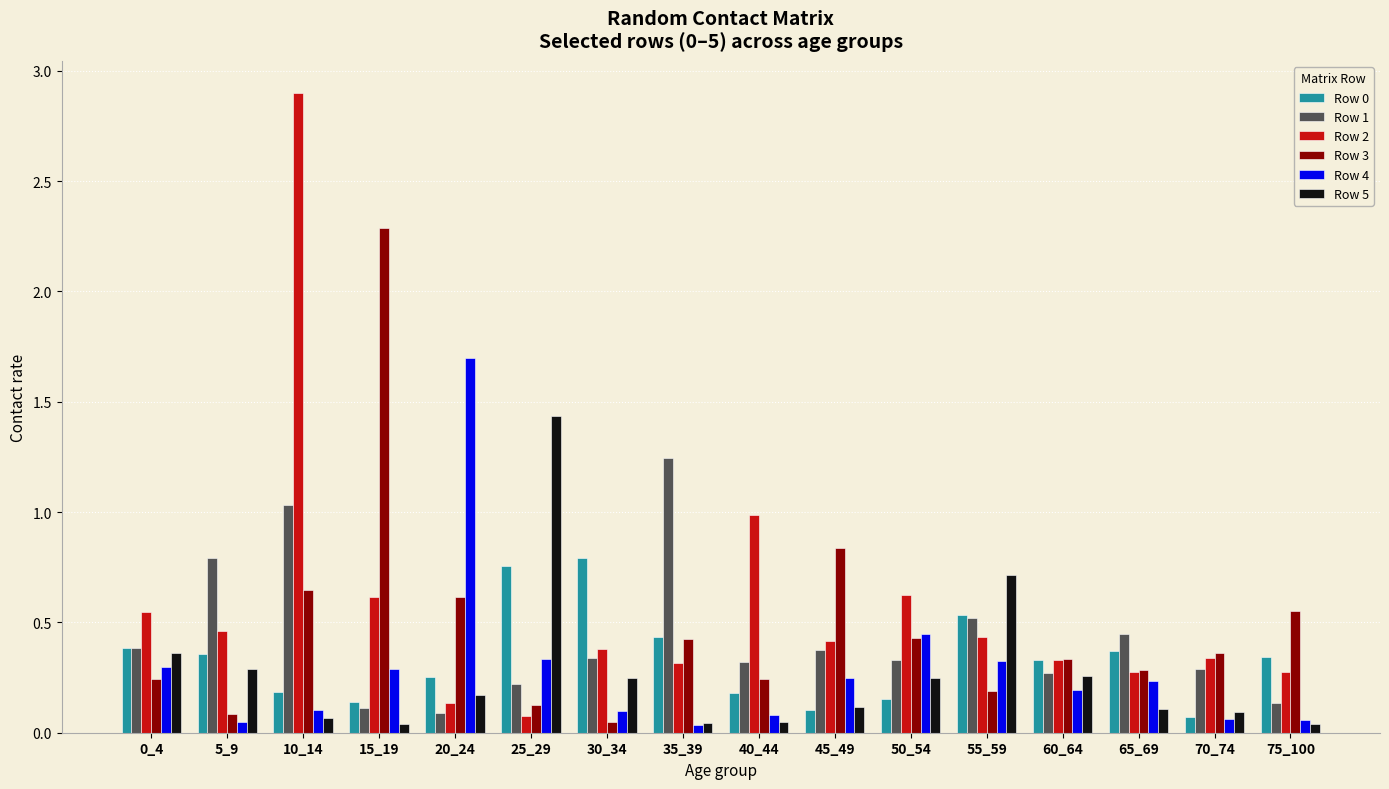

What is the spread (max minus min) of values at 10_14?

2.8